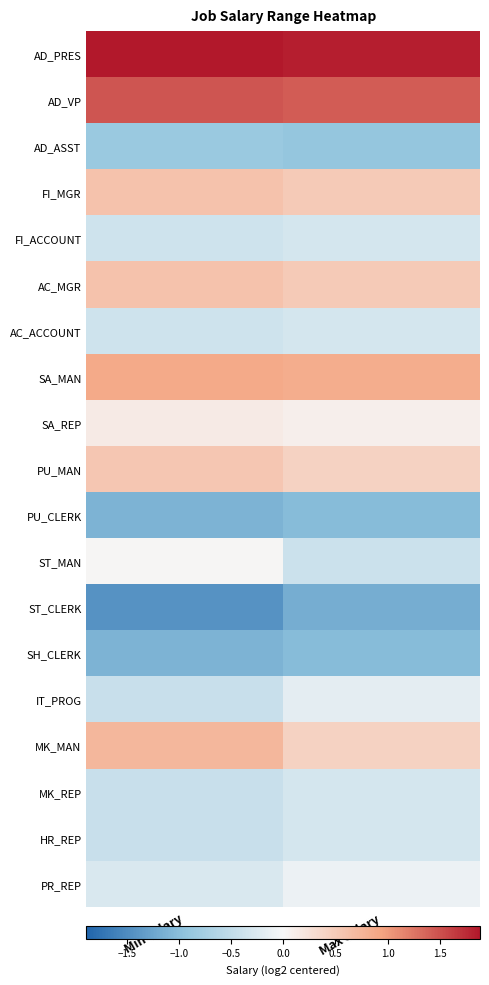

At Min Salary, list the series in order from smallest to largest.

ST_CLERK, PU_CLERK, SH_CLERK, AD_ASST, IT_PROG, MK_REP, HR_REP, FI_ACCOUNT, AC_ACCOUNT, PR_REP, ST_MAN, SA_REP, PU_MAN, FI_MGR, AC_MGR, MK_MAN, SA_MAN, AD_VP, AD_PRES